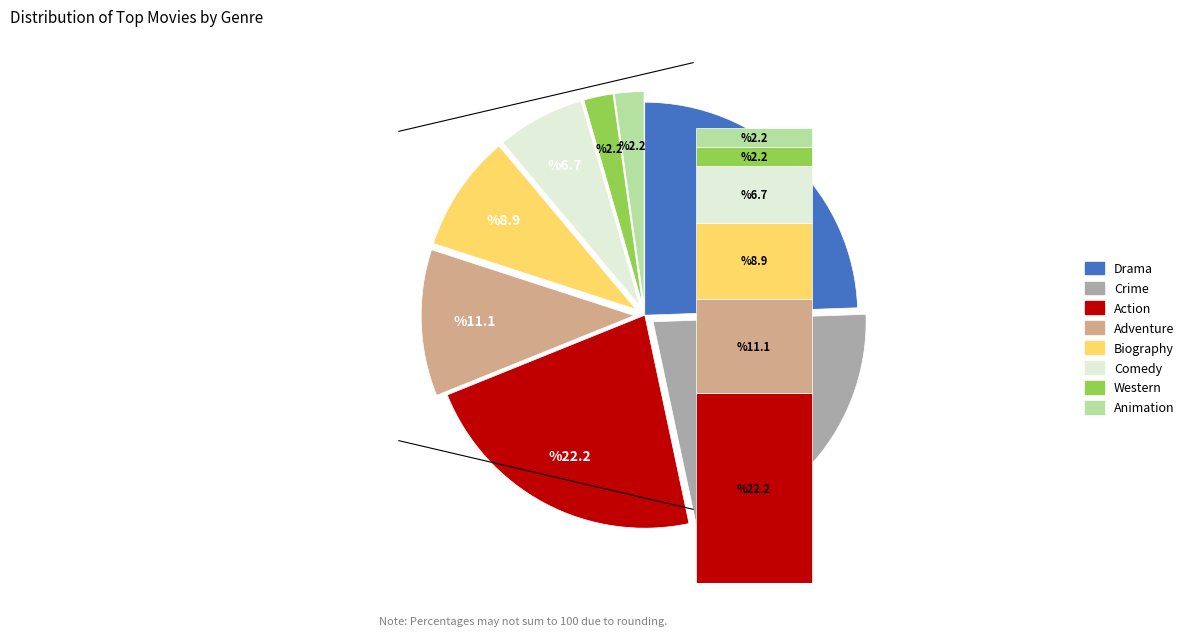

What is the largest slice in the pie chart?

Drama